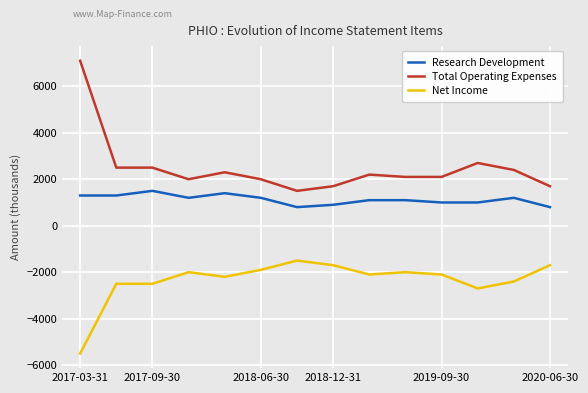

Which series has the largest total across all categories?

Total Operating Expenses